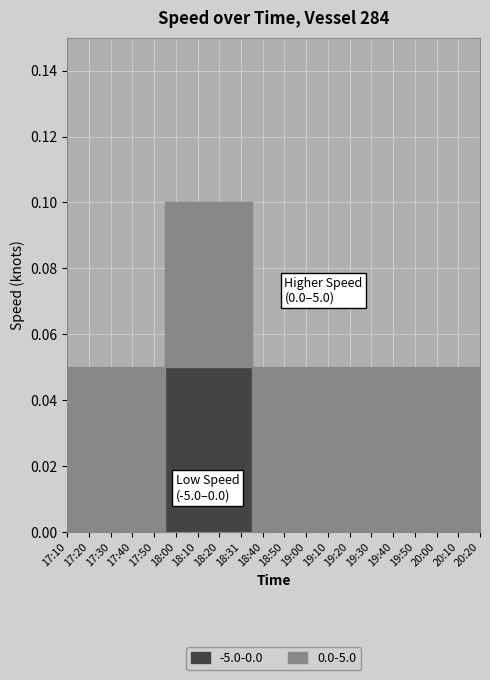

What is the greatest value displayed?

0.1